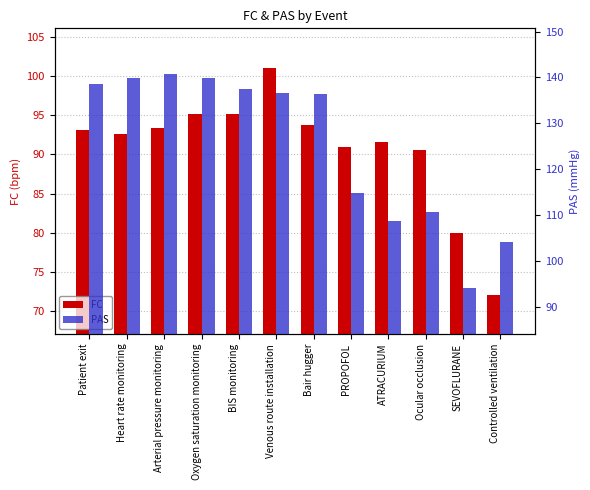

What is the difference between the highest and lowest values at BIS monitoring?

42.2